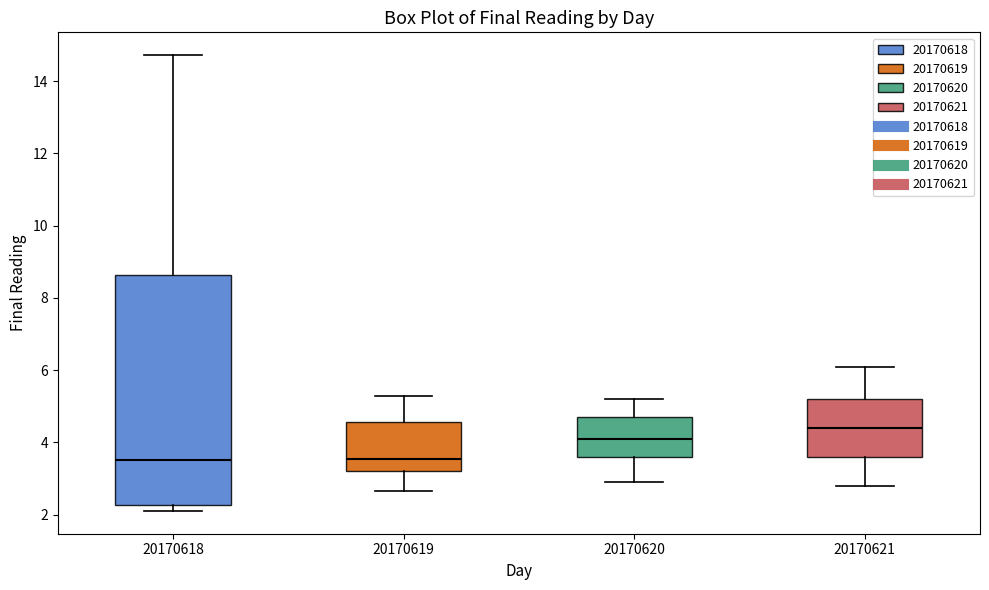

Reading left to right, transcribe this box plot: for each box, give where its median line is, the range the box spans, and where its two whiskers end, as read against the y-axis. The values are not printed on the chart, so give them approximately, as read against the axis.

20170618: median 3.6, box 2.2 to 8.6, whiskers 2.2 (just below the box's lower edge) to 14.8
20170619: median 3.6, box 3.2 to 4.6, whiskers 2.6 to 5.2
20170620: median 4.2, box 3.6 to 4.8, whiskers 3.0 to 5.2
20170621: median 4.4, box 3.6 to 5.2, whiskers 2.8 to 6.2